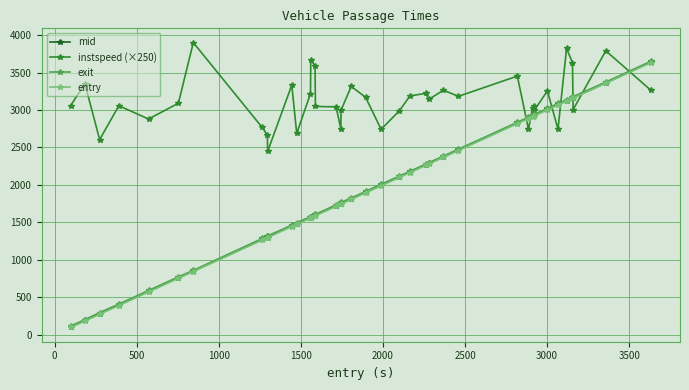

What is the smallest value displayed?

97.5